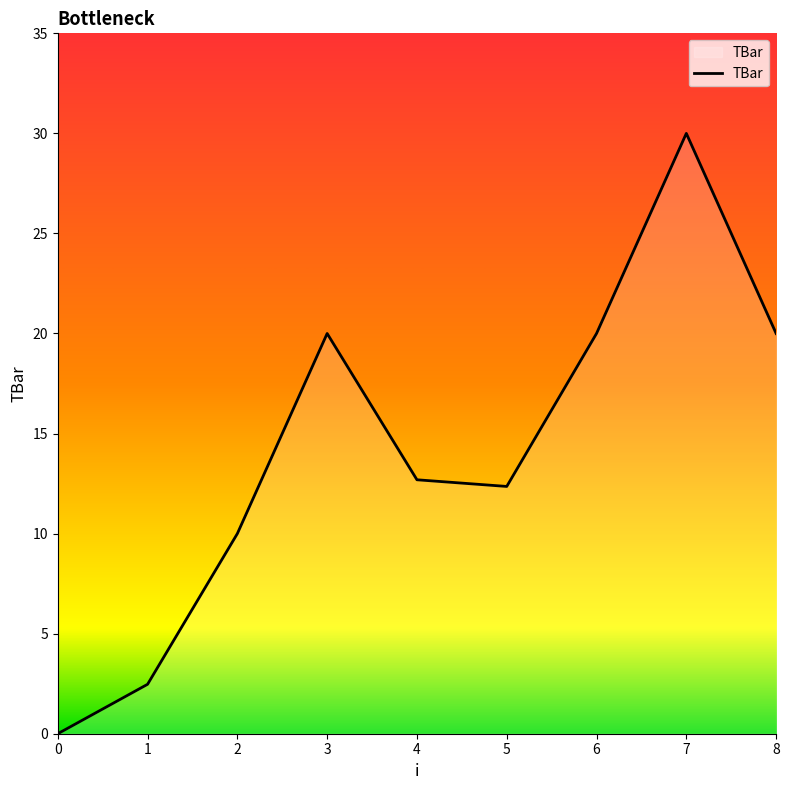

At which label does the data first exceed 12?

3